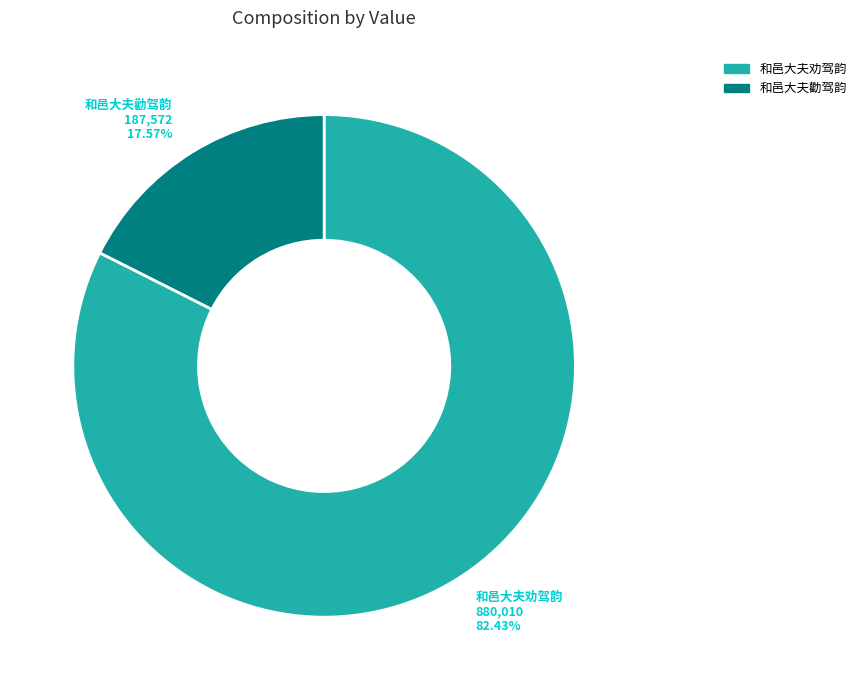

The 和邑大夫劝驾韵 slice represents 82% of the pie. True or false?

True